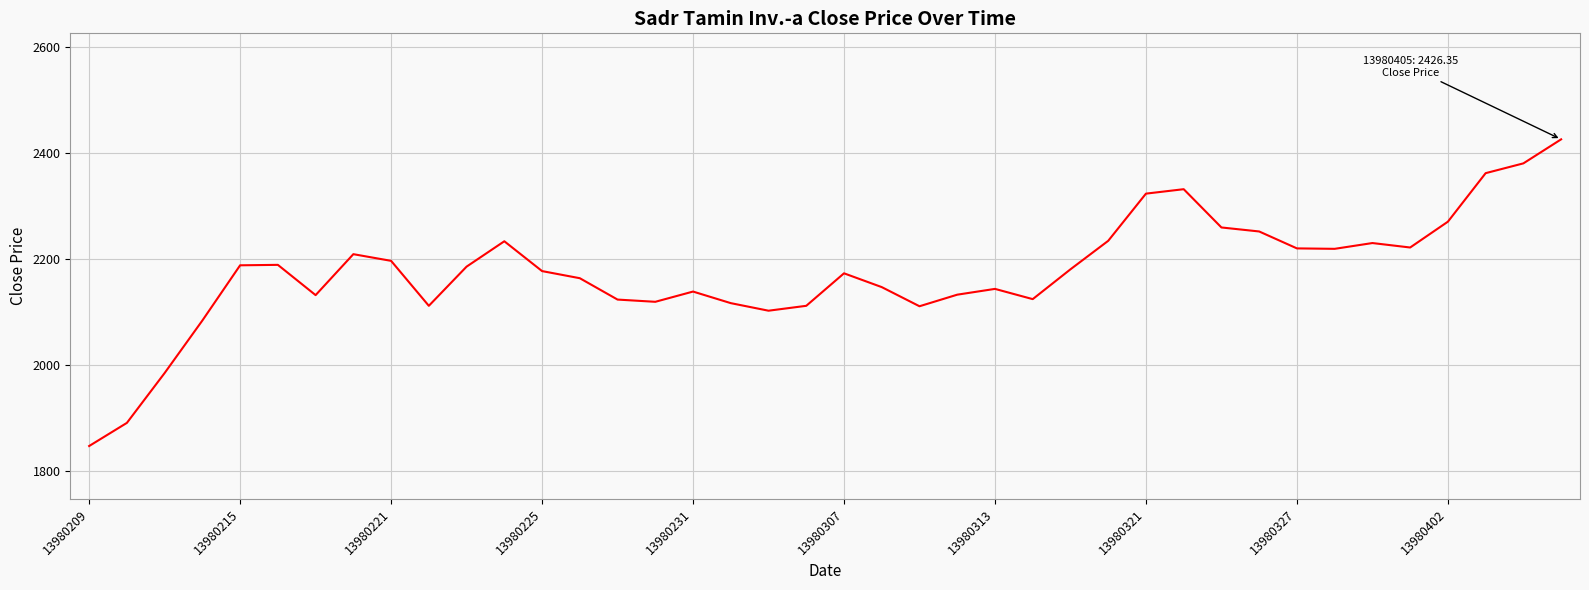

What is the minimum value shown in the chart?

1847.7